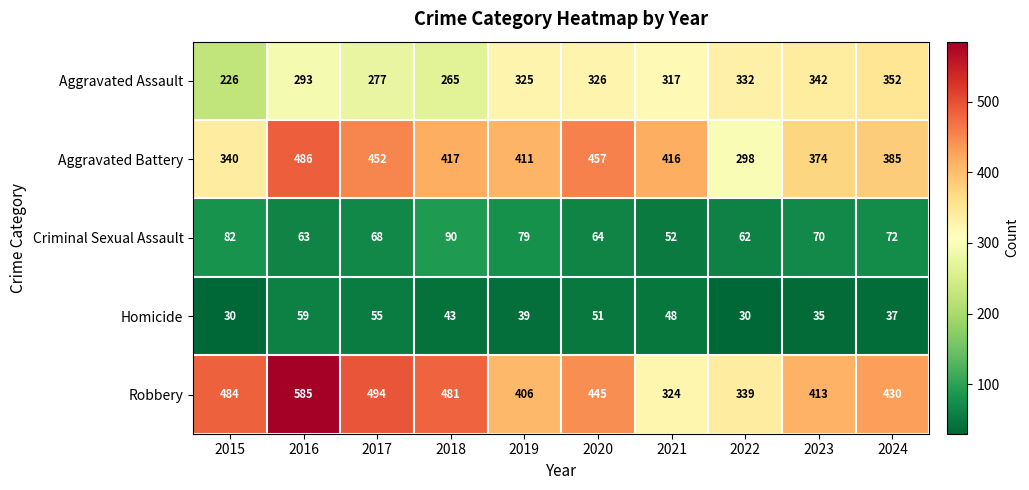

Which category has the highest value in the Criminal Sexual Assault series?

2018